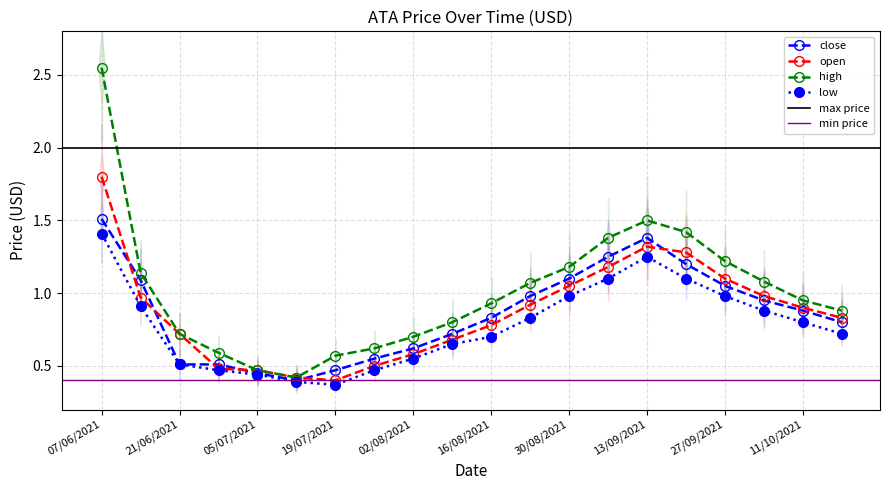

Where is close nearest to the value 0?

12/07/2021